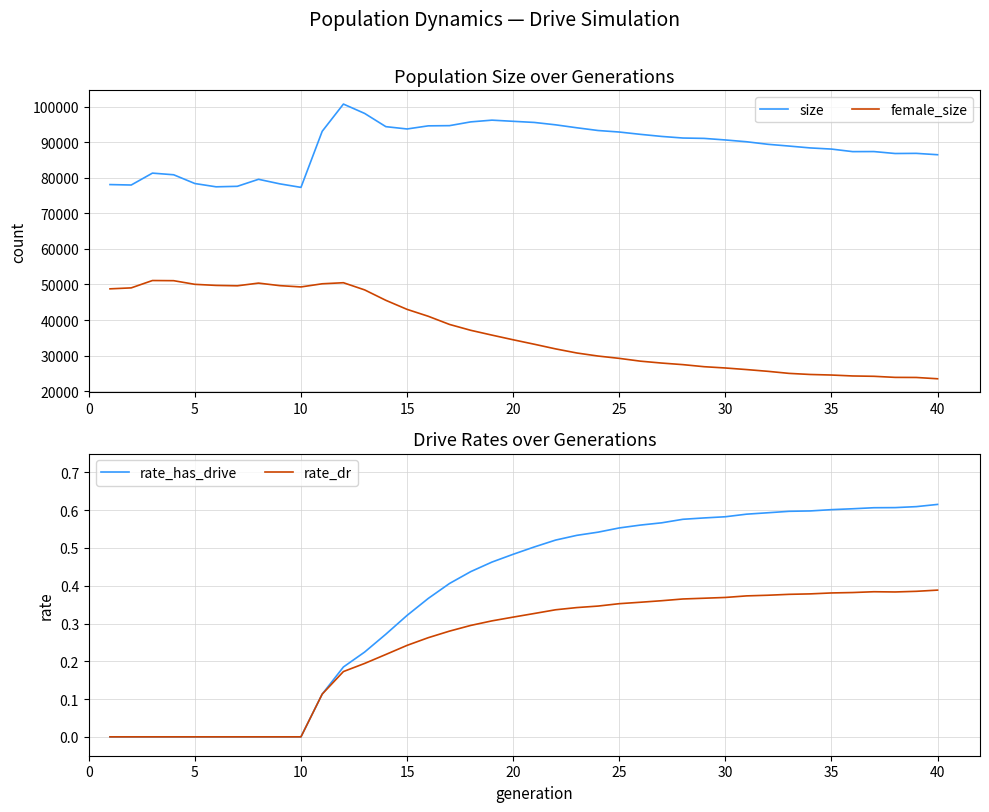

True or false: size and female_size intersect in this chart.

False